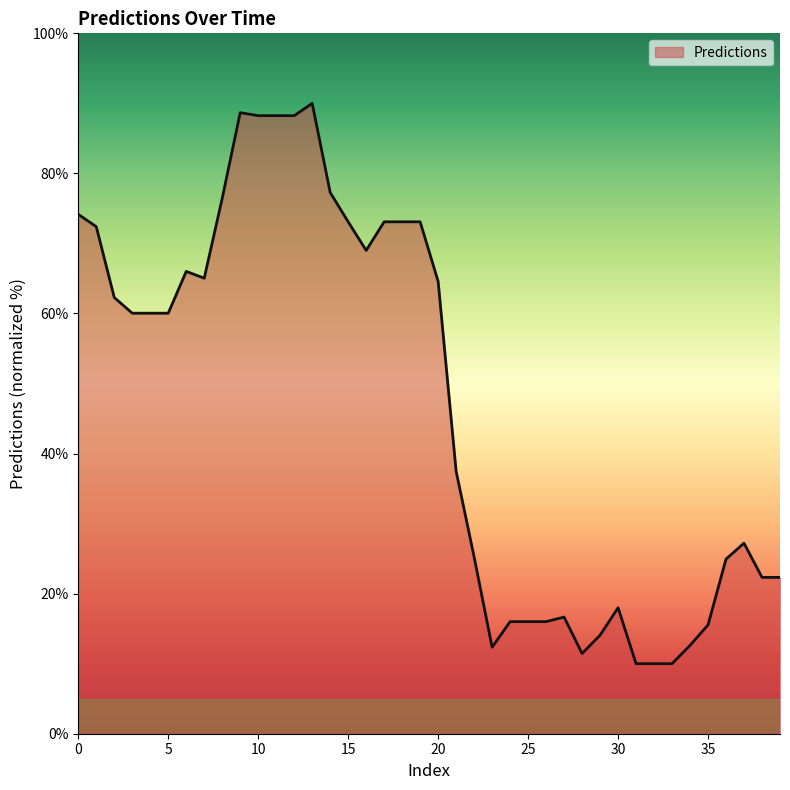

True or false: the data has more than 2 interior local peaks.

True